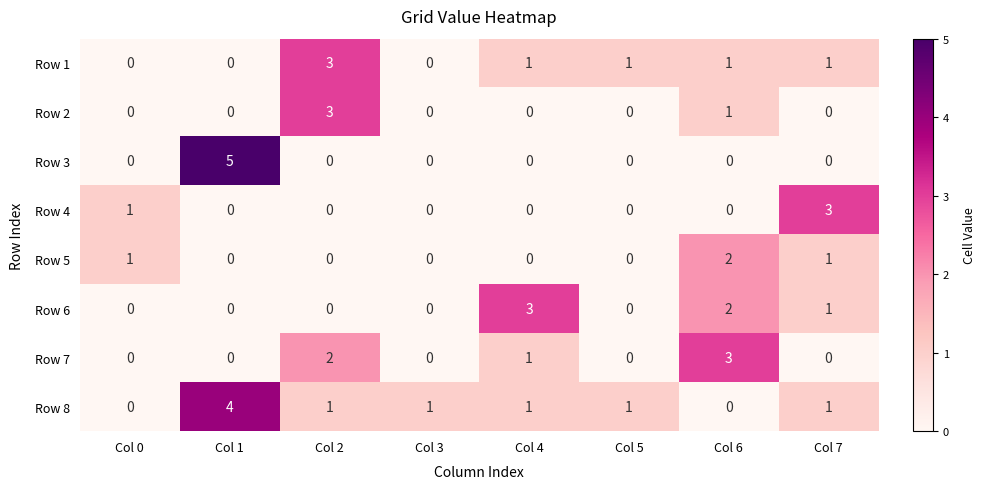

How many data points in Row 2 are above 0?

2